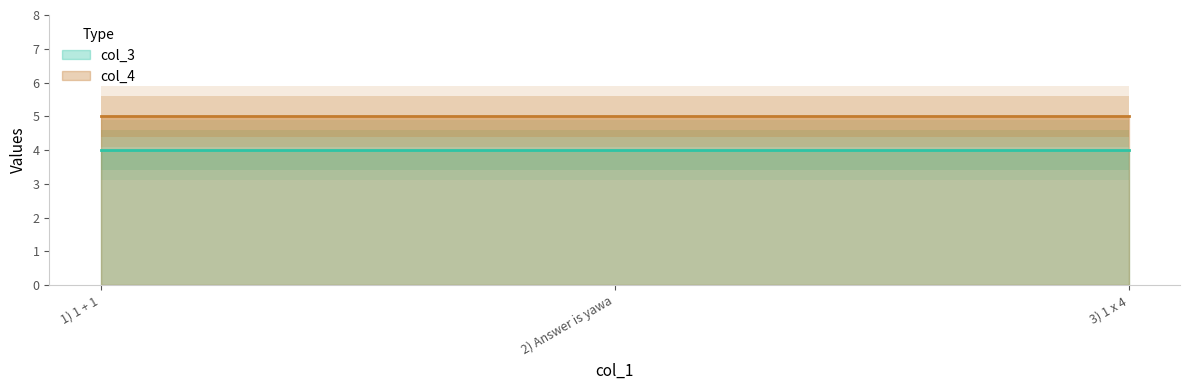

What are all the series names shown in the legend?

col_3, col_4